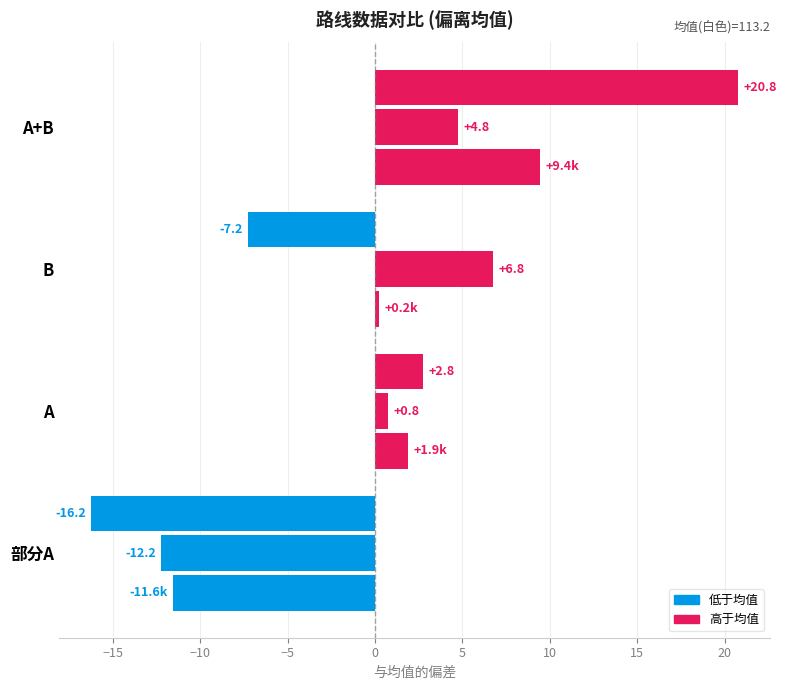

Count the number of categories in the chart.

4